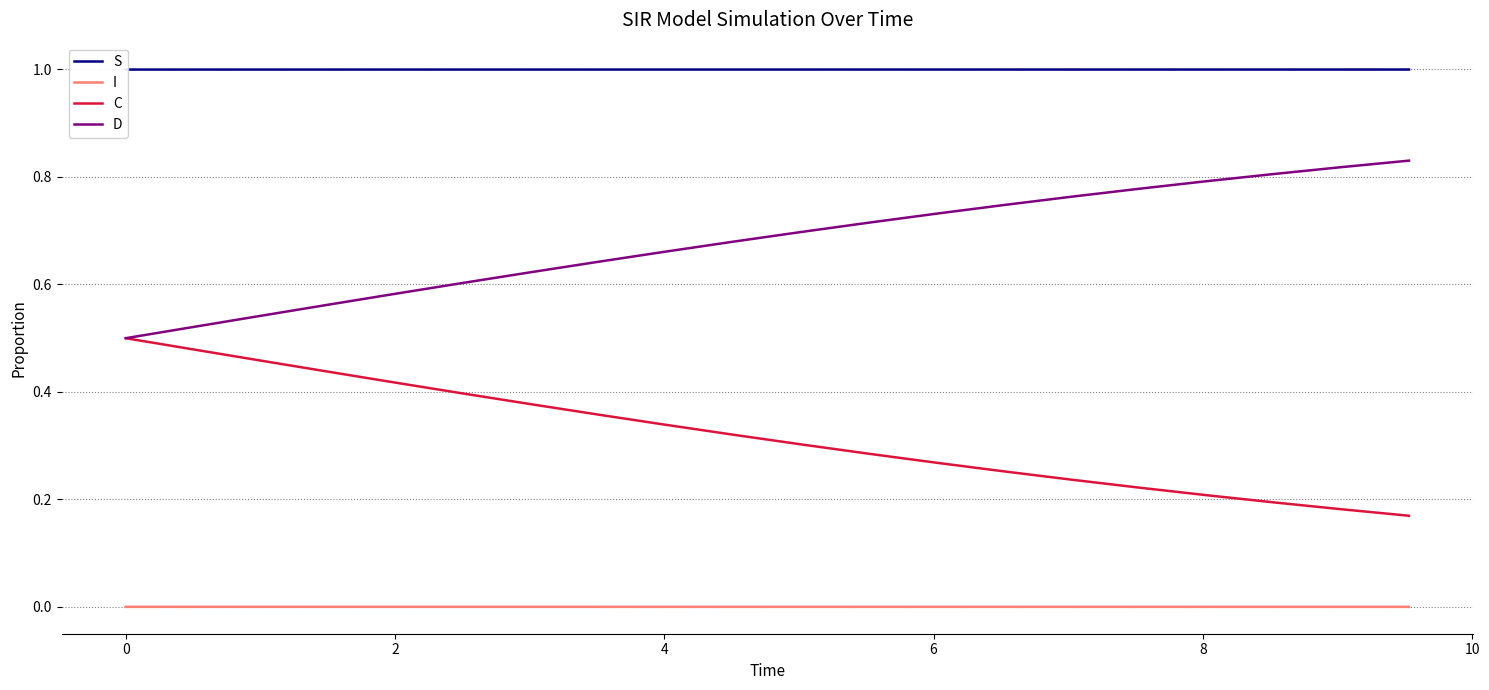

True or false: C and I cross at least once.

False